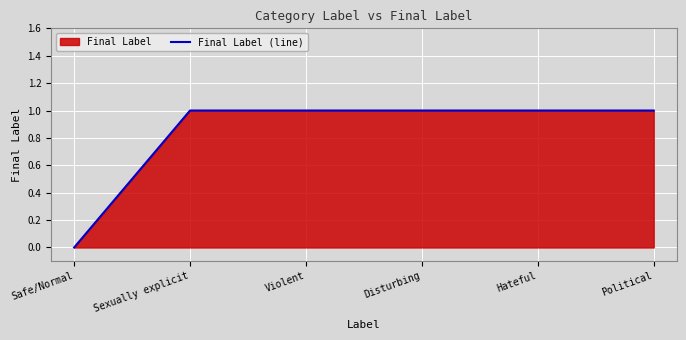

What is the change in value from Safe/Normal to Disturbing?

+1